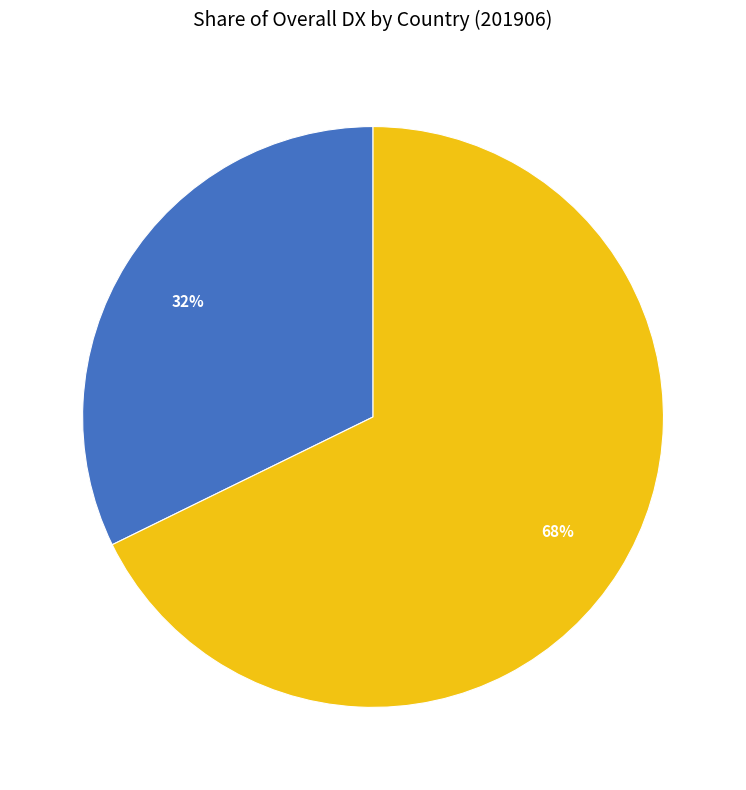

To the nearest percent, what percentage of the pie is CHINA?

32%